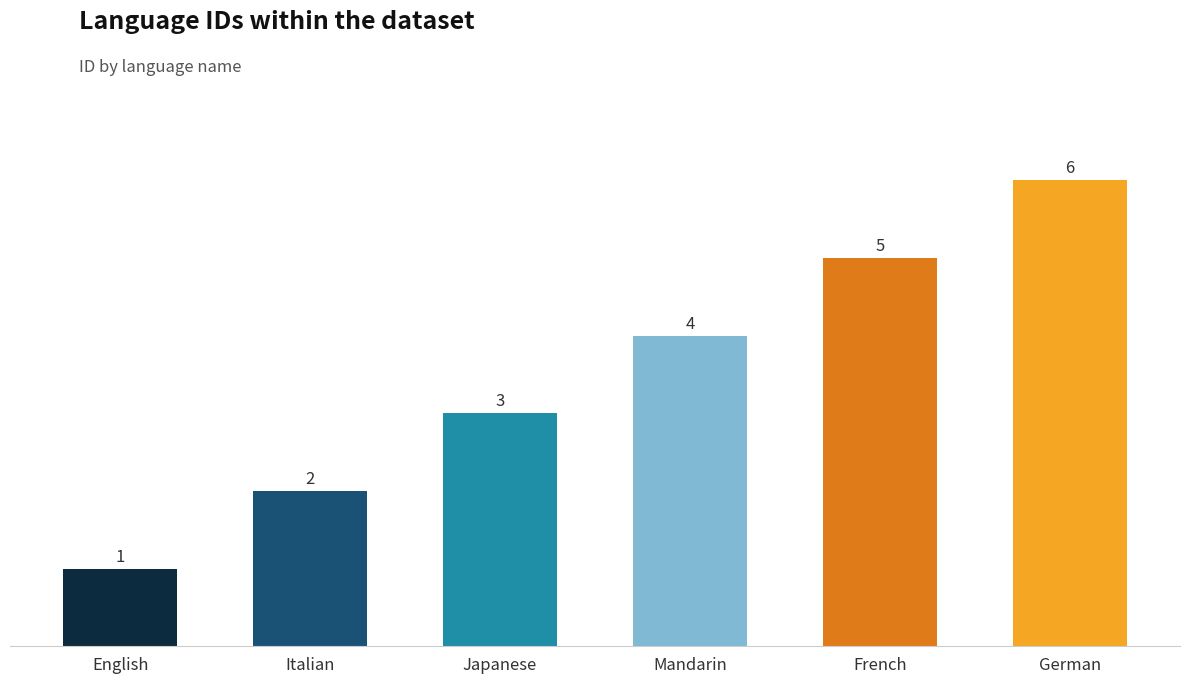

At which label is the value closest to 3?

Japanese